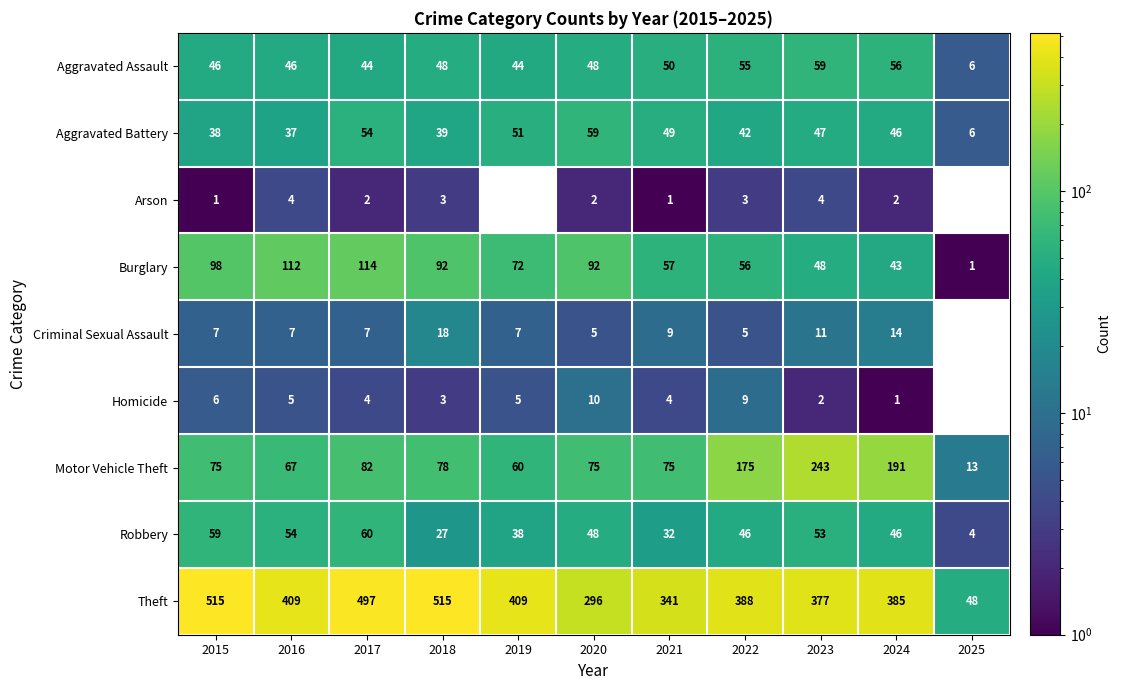

Is the value of Burglary at 2023 greater than the value of Motor Vehicle Theft at 2020?

No